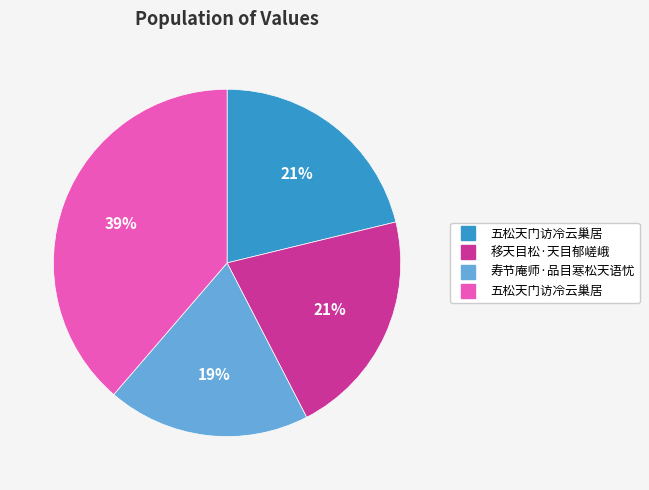

To the nearest percent, what is the average slice percentage?

25%